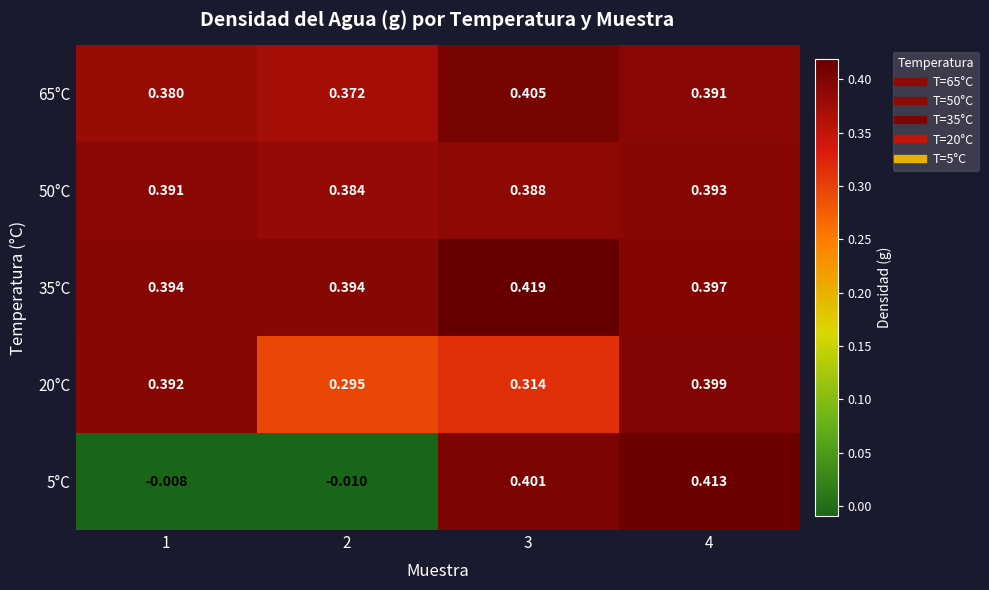

Is the value of 20°C at 3 greater than the value of 5°C at 2?

Yes